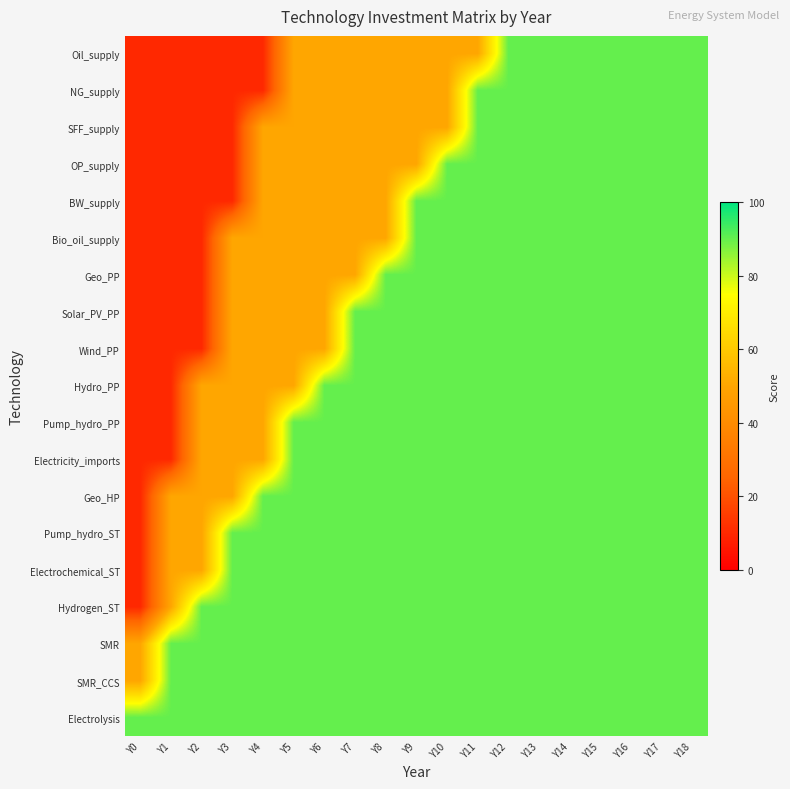

What is the maximum value shown in the chart?

90